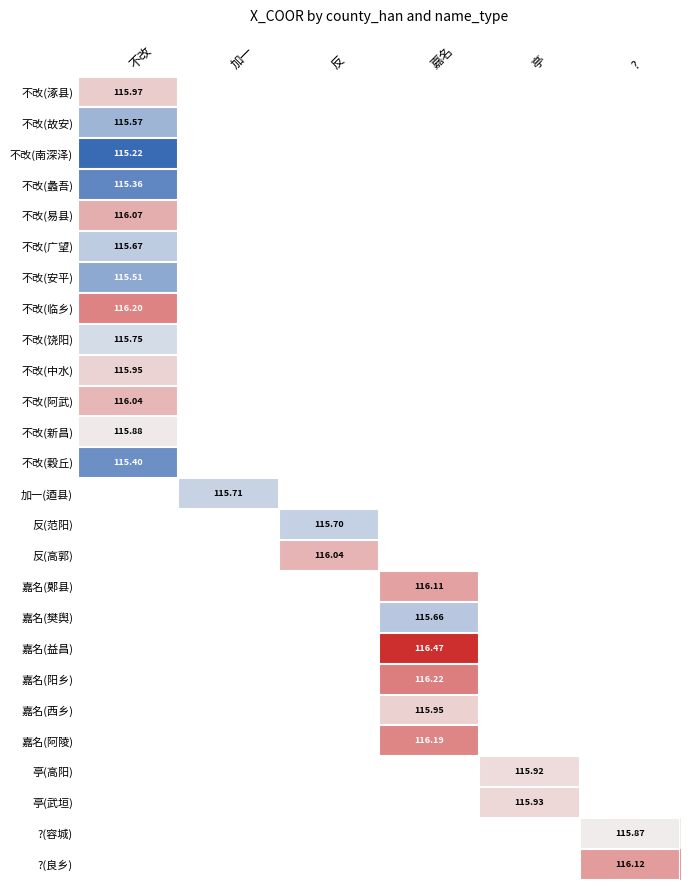

At which category does the chart reach its peak across all series?

嘉名